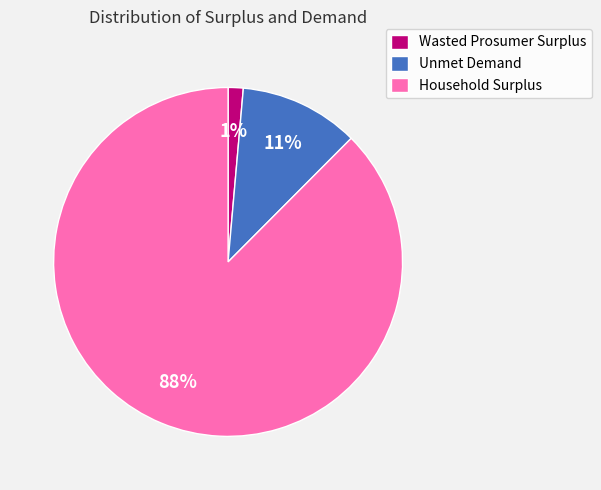

To the nearest percent, what percentage of the pie is Household Surplus?

88%